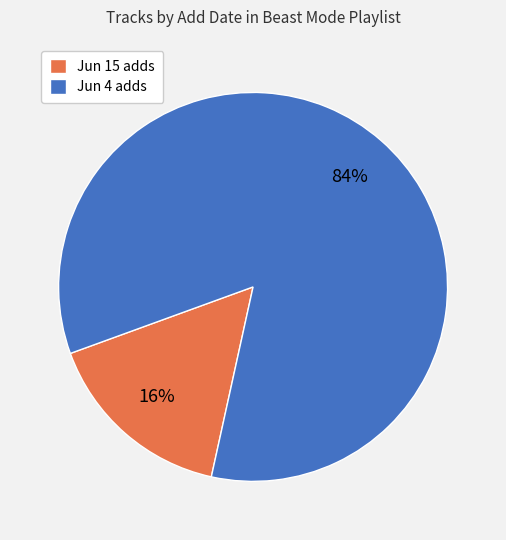

Which has a higher value, Jun 15 adds or Jun 4 adds?

Jun 4 adds